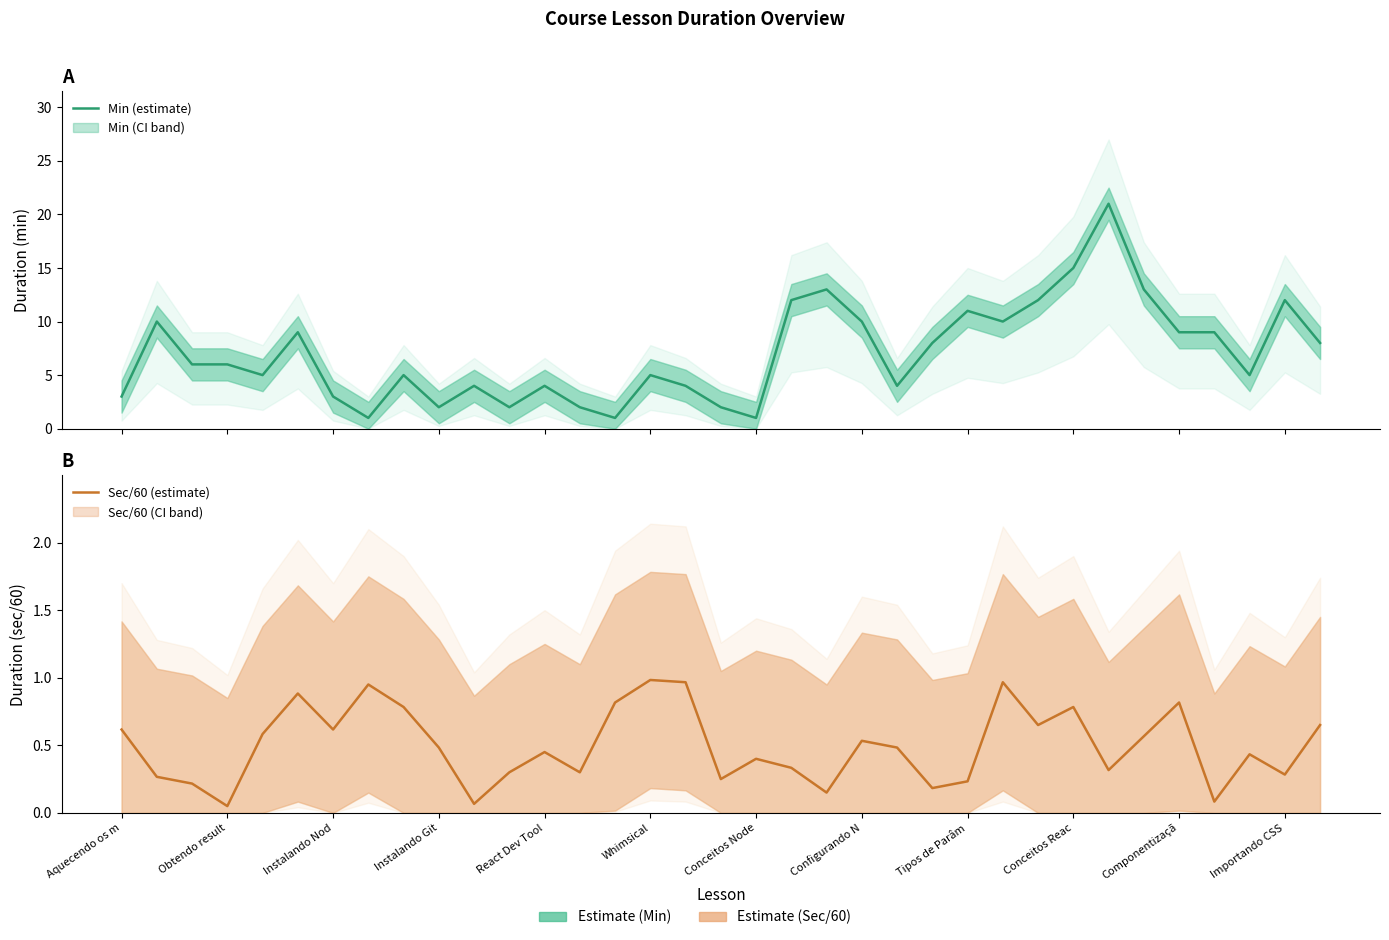

True or false: Sec/60 (estimate) and Min (estimate) intersect in this chart.

False